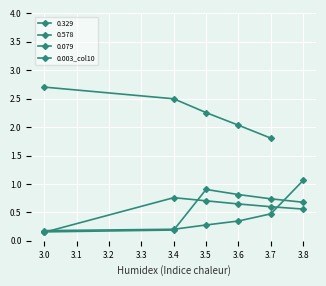

The value at 3.5 is 0.3. True or false?

True